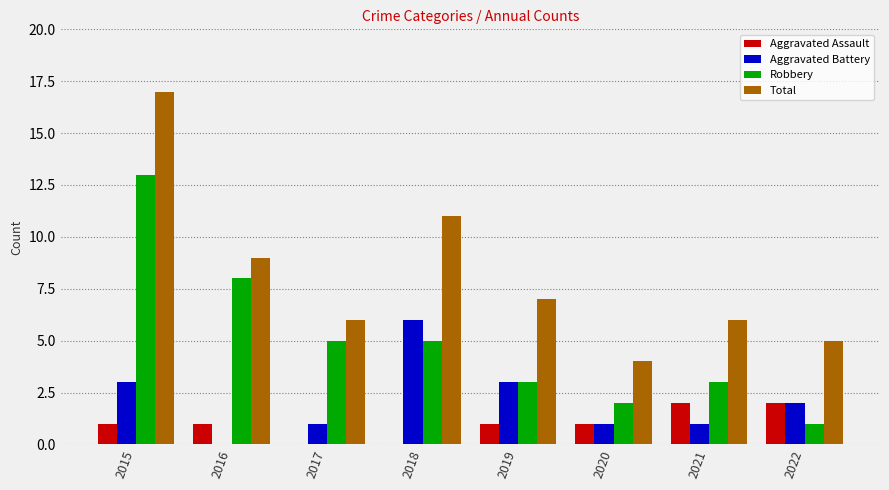

What is the maximum value for Total?

17